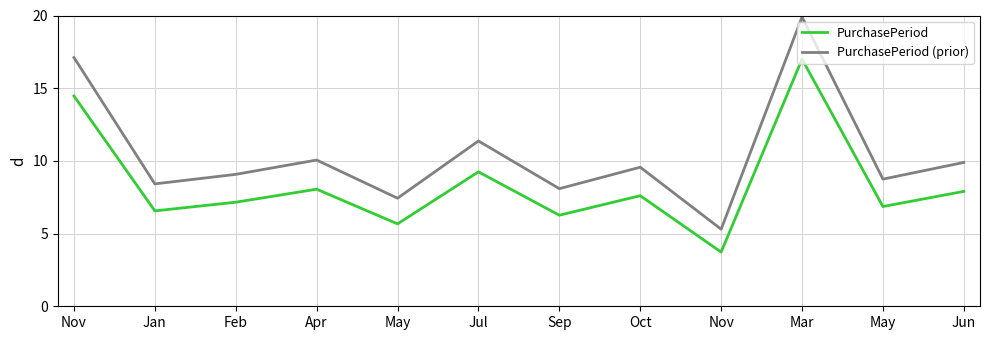

How many lines are shown in the chart?

2